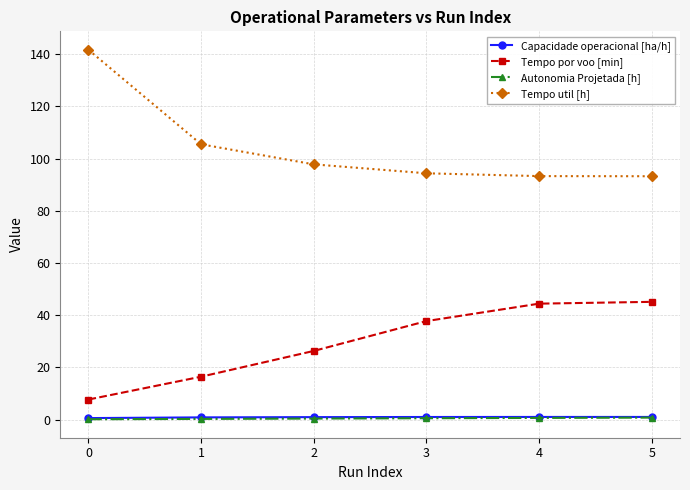

True or false: Capacidade operacional [ha/h] and Tempo por voo [min] intersect in this chart.

False